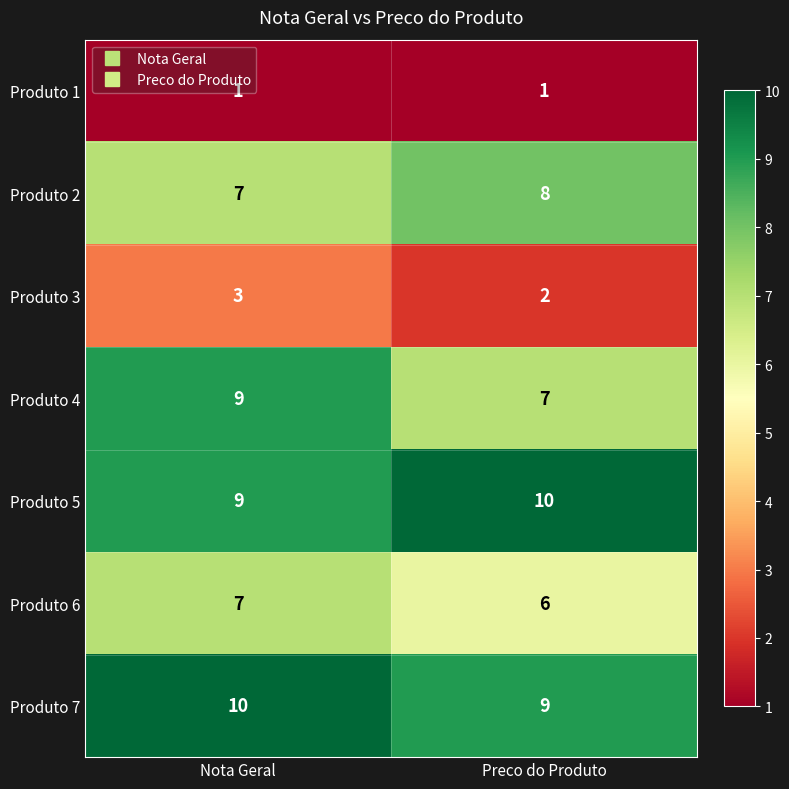

What is the spread (max minus min) of values at Nota Geral?

9